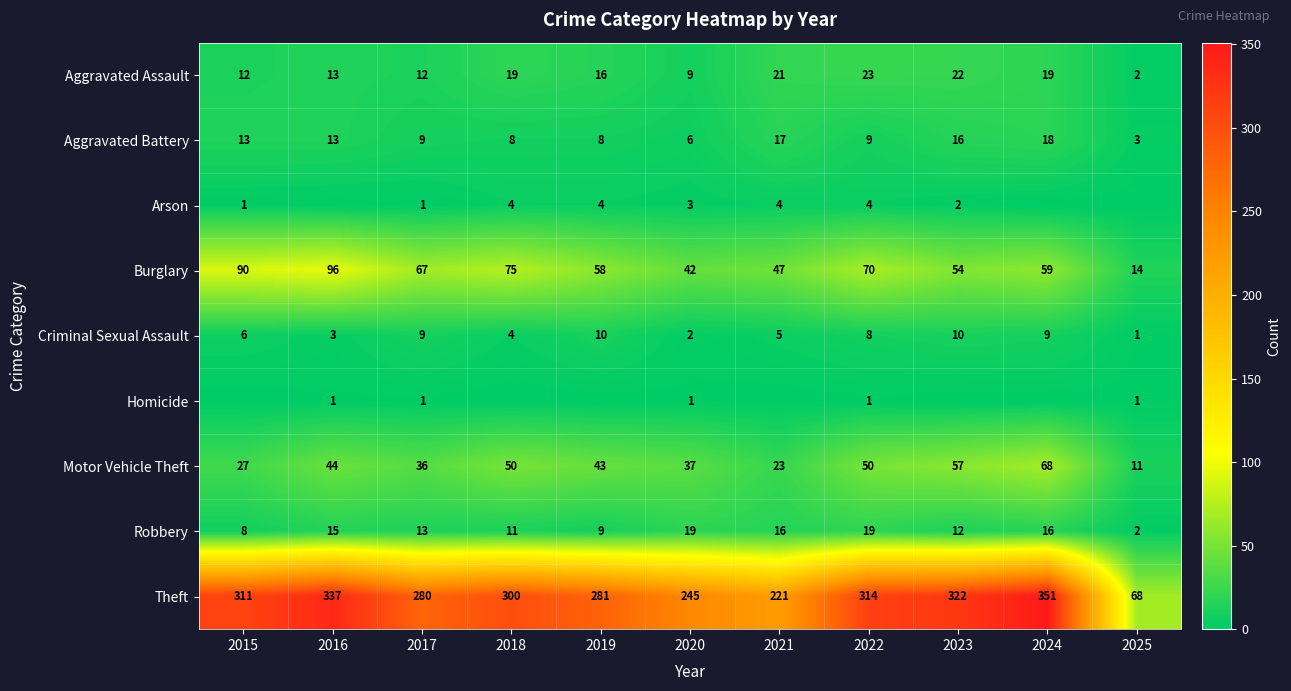

The Robbery series shows 24 at 2016. True or false?

False